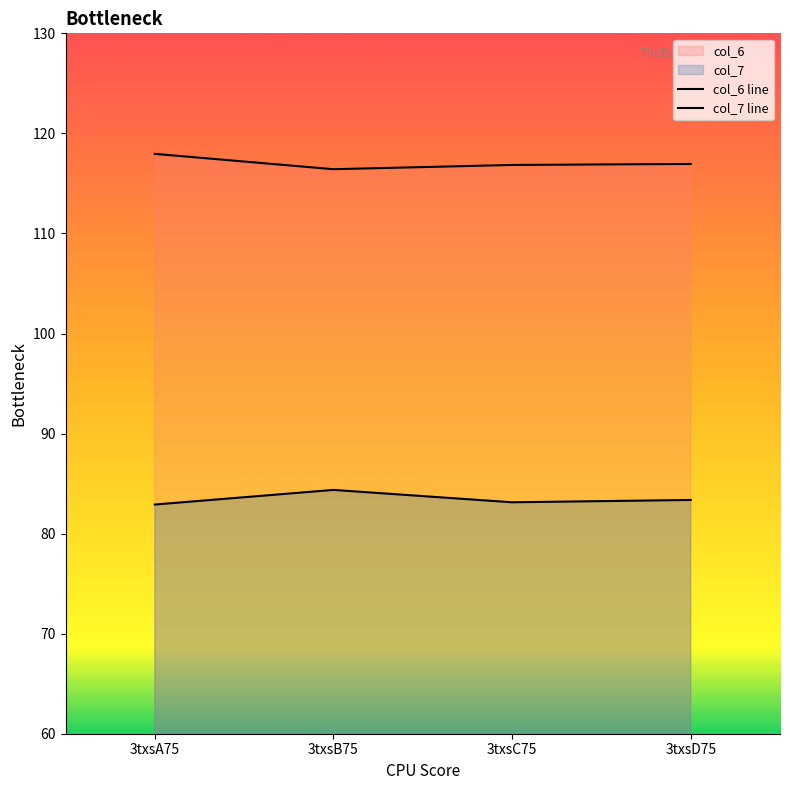

At which category does the chart reach its peak across all series?

3txsA75